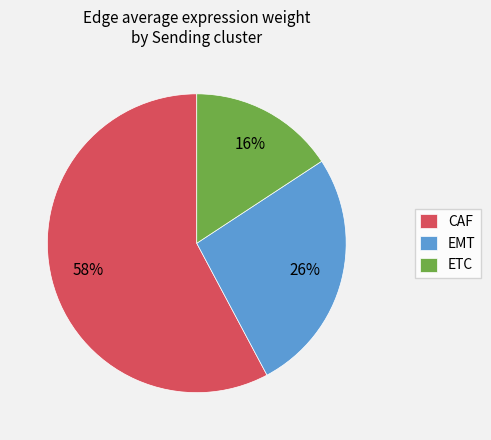

To the nearest percent, what portion does EMT represent?

26%